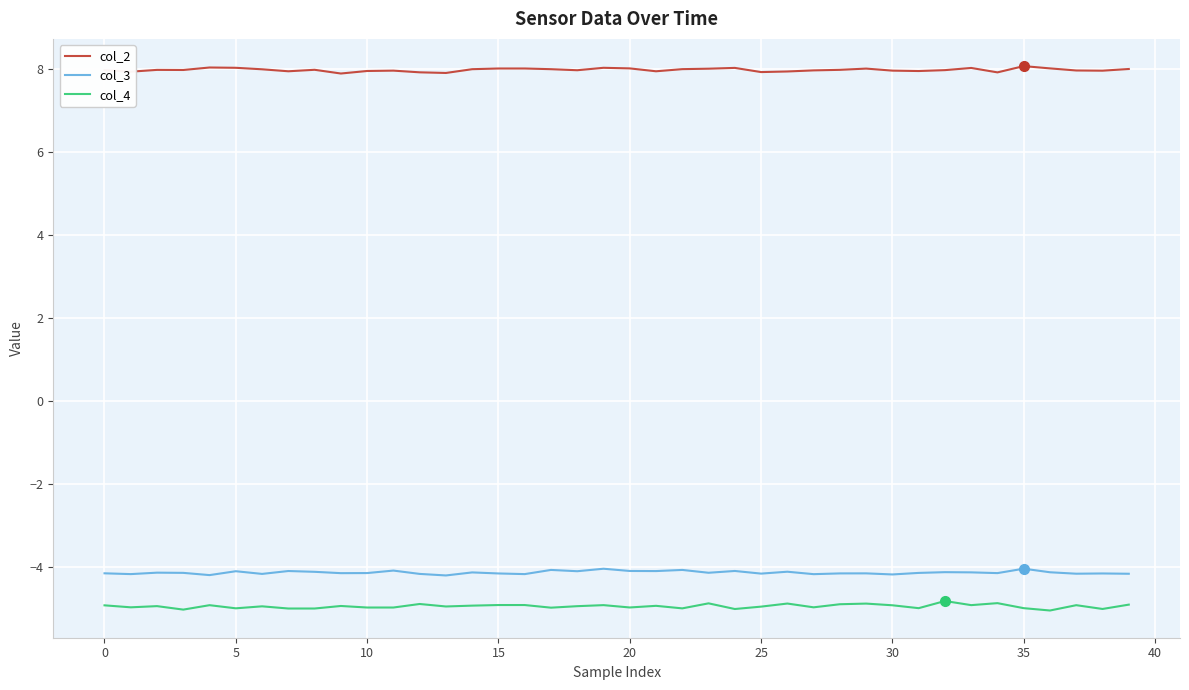

True or false: col_4 and col_3 cross at least once.

False